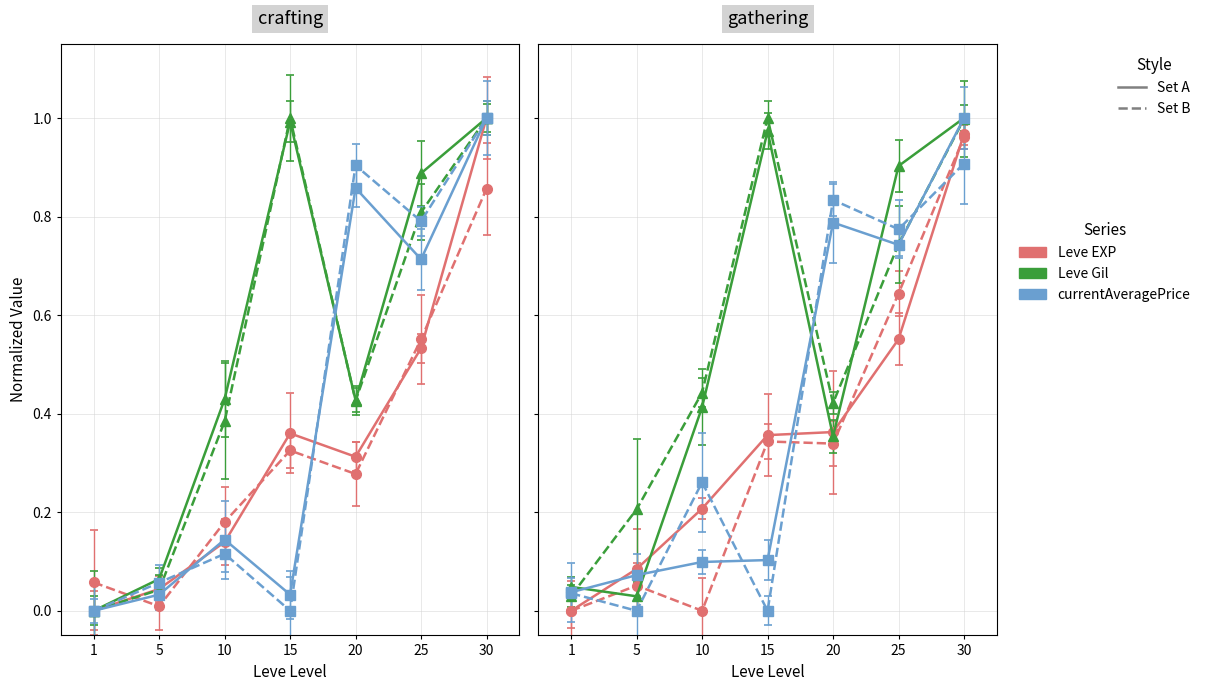

True or false: currentAveragePrice has more than 1 points higher than both neighbors.

True